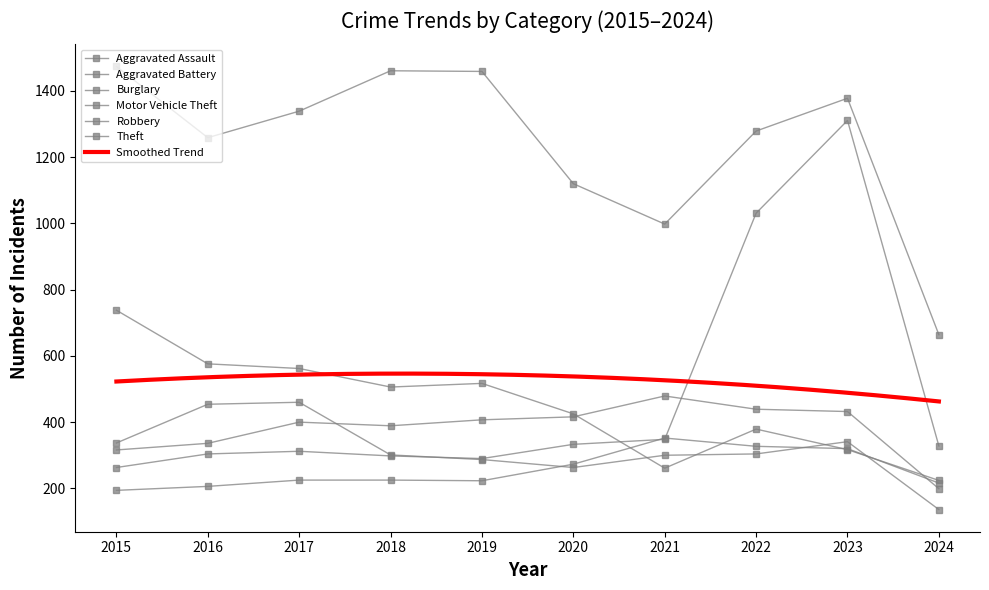

At how many categories does at least one series exceed 1143?

7